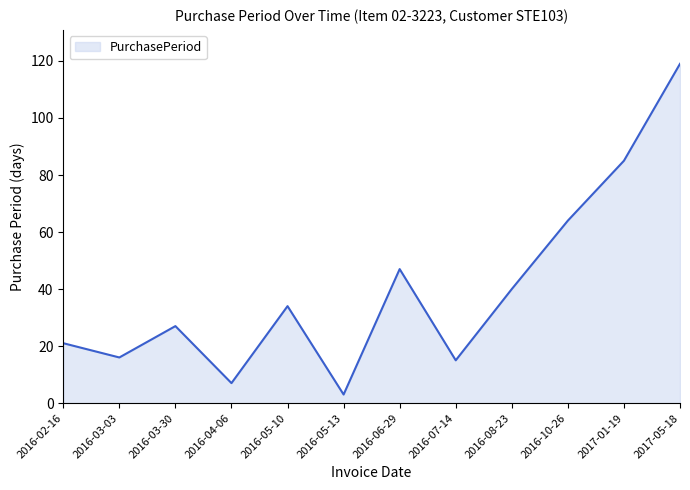

Where is the first local minimum?

2016-03-03